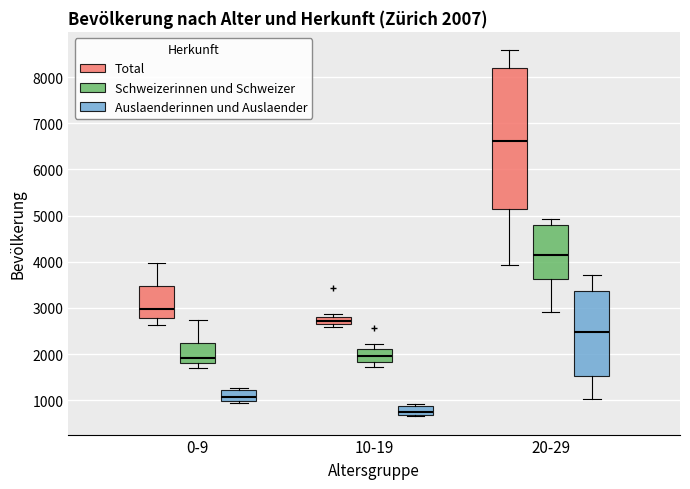

Which box has the highest median line?

20-29 (Total)